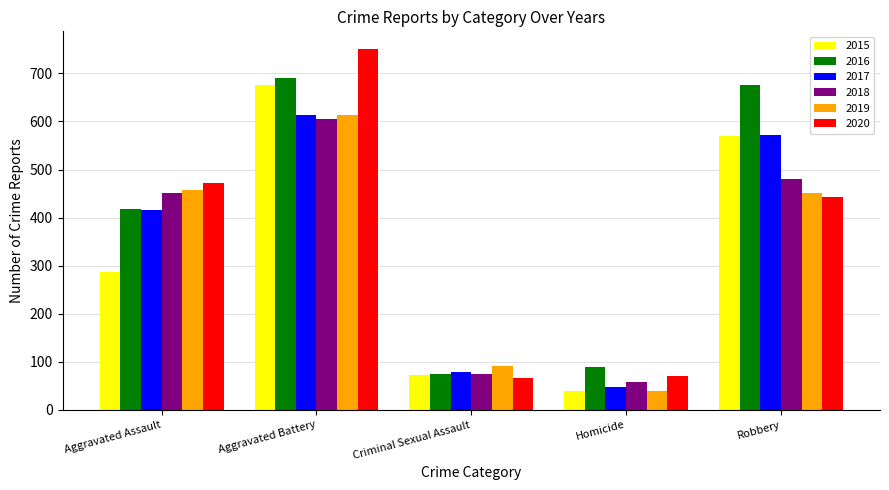

What is the label of the 3rd bar from the left?

Criminal Sexual Assault